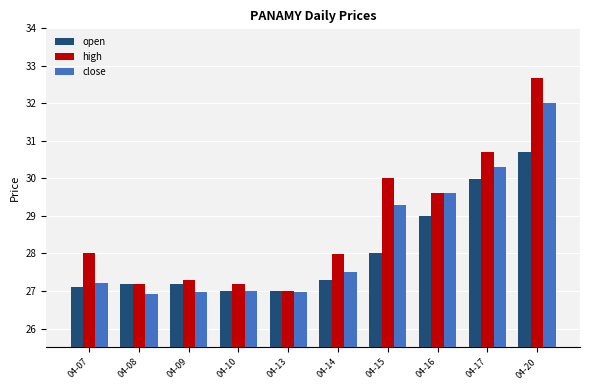

Reading left to right, what are all the values shown in this chart?

open: 27.1	27.2	27.2	27.0	27.0	27.3	28.0	29.0	30.0	30.7
high: 28.0	27.2	27.3	27.2	27.0	28.0	30.0	29.6	30.7	32.7
close: 27.2	26.9	27.0	27.0	27.0	27.5	29.3	29.6	30.3	32.0